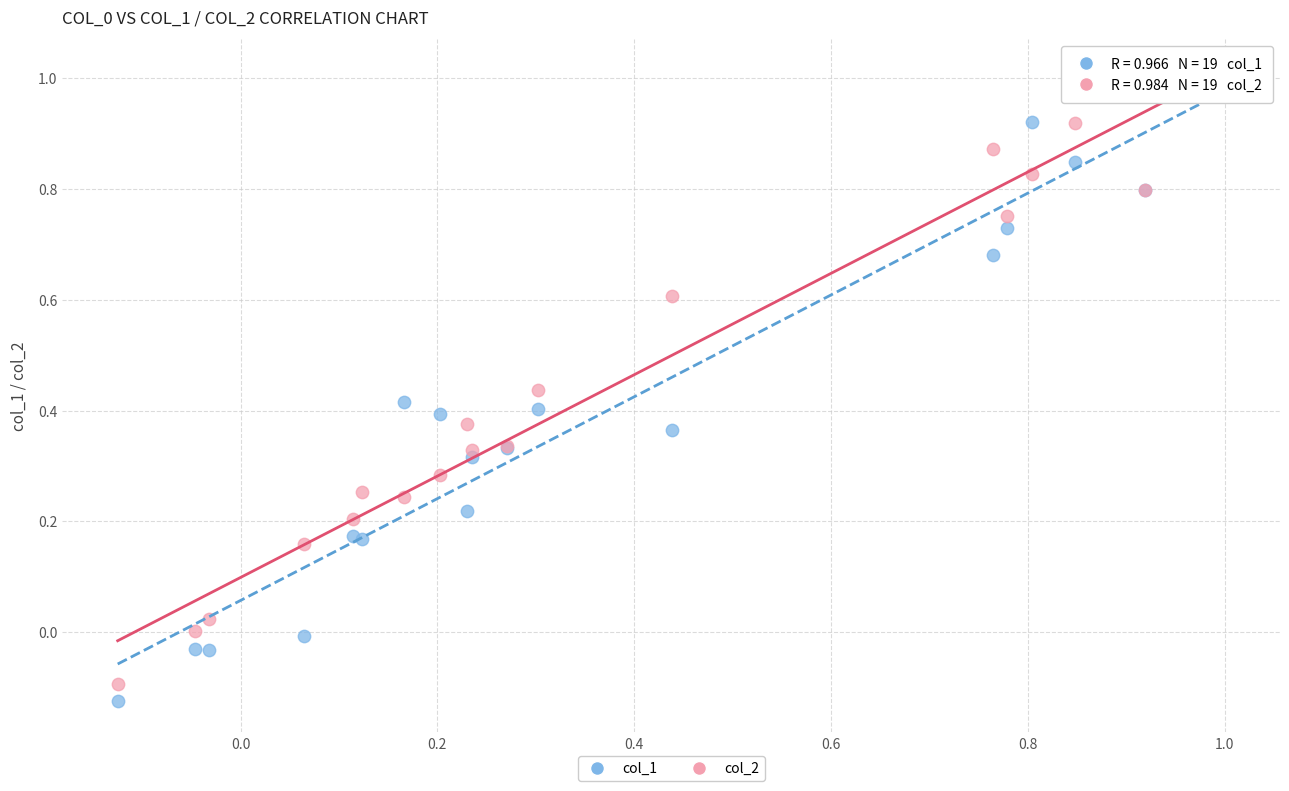

What are all the series names shown in the legend?

col_1, col_2